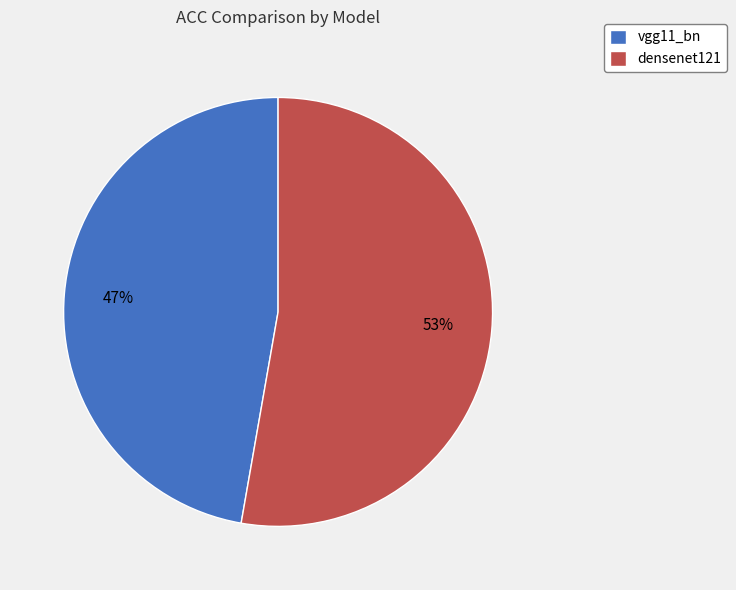

How many segments does this pie chart have?

2